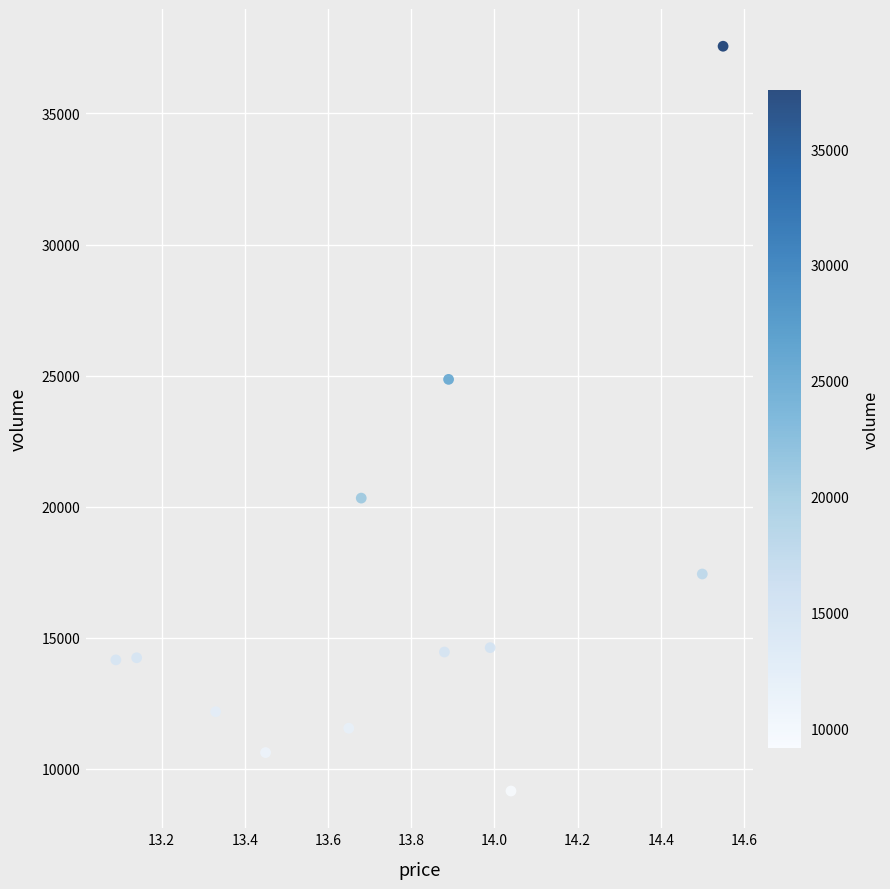

What is the range of Y values (max minus min)?

28402